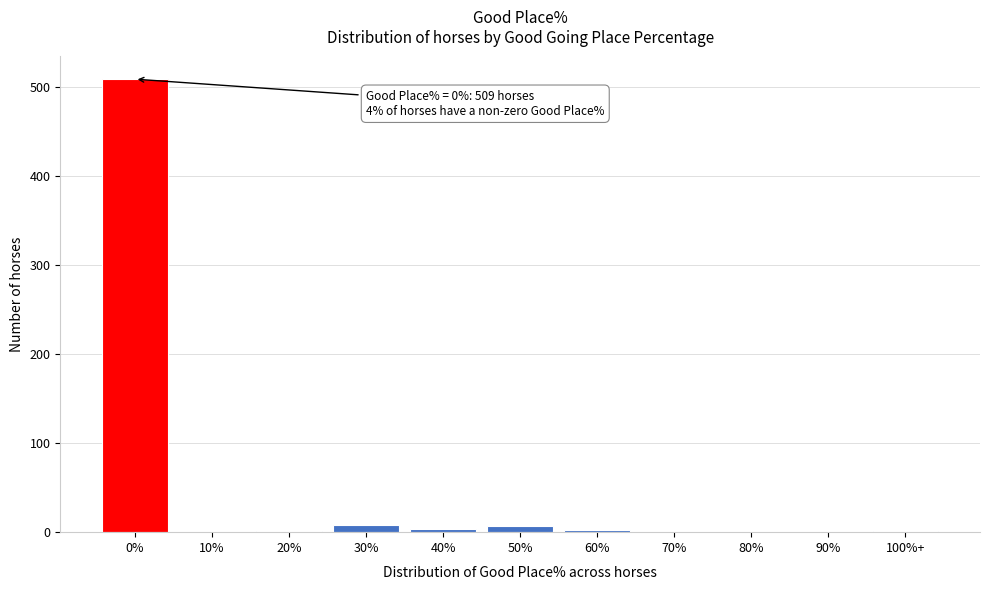

What is the greatest value displayed?

509